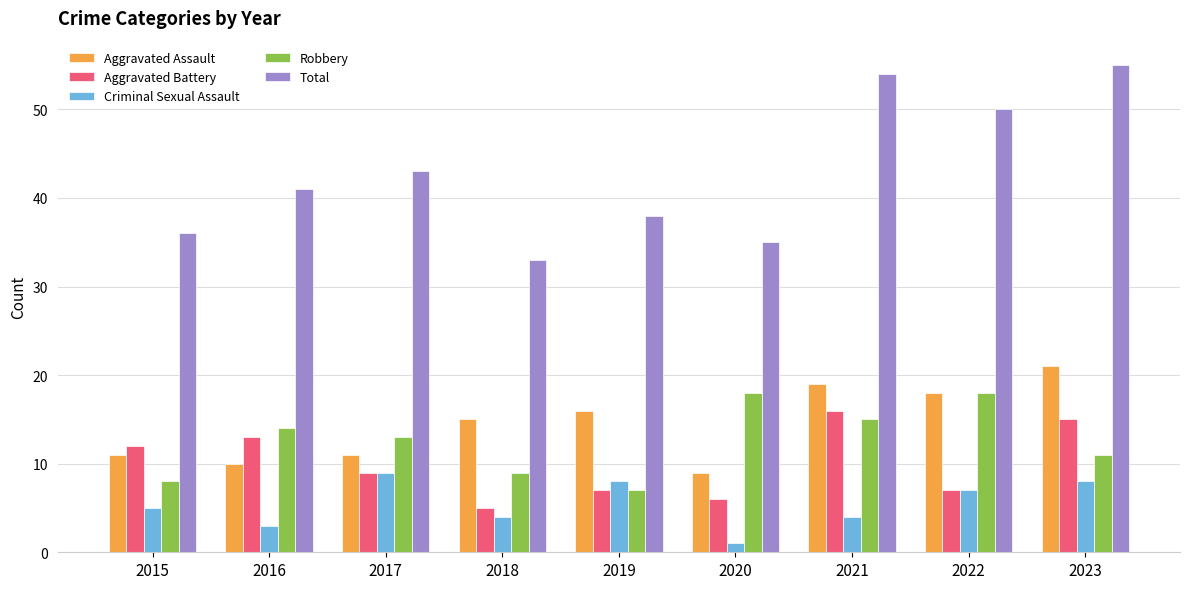

What value does the Criminal Sexual Assault series have at 2017?

9